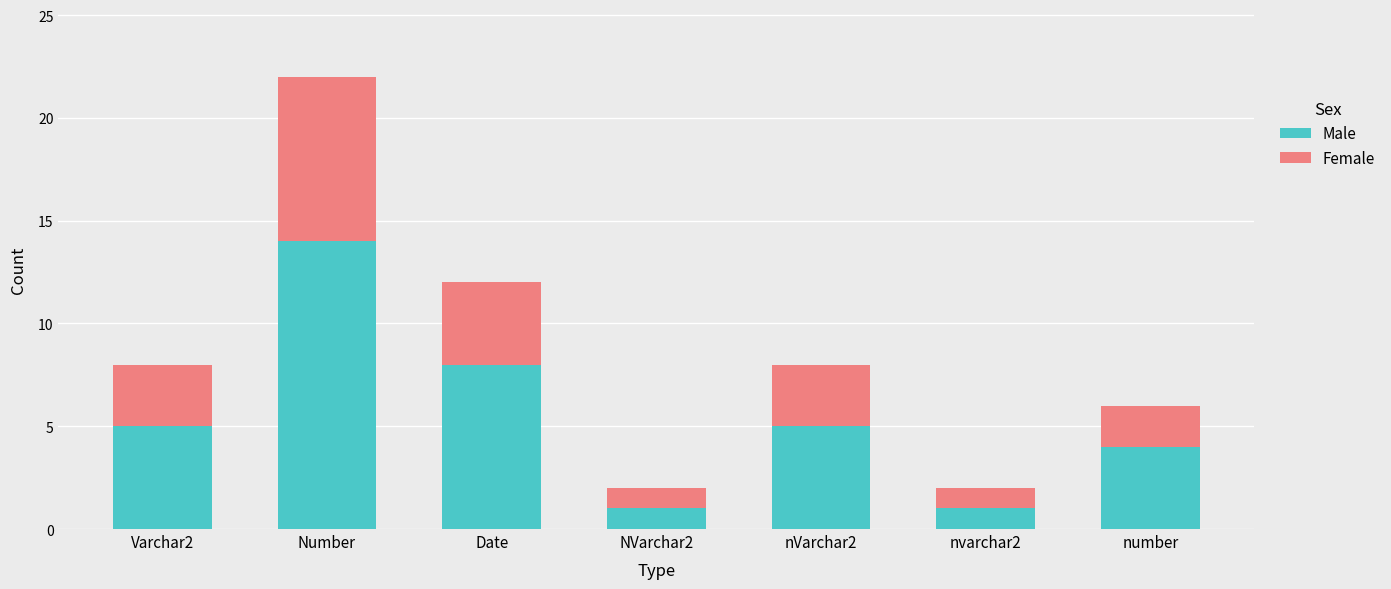

At which label is Male closest to 7?

Date